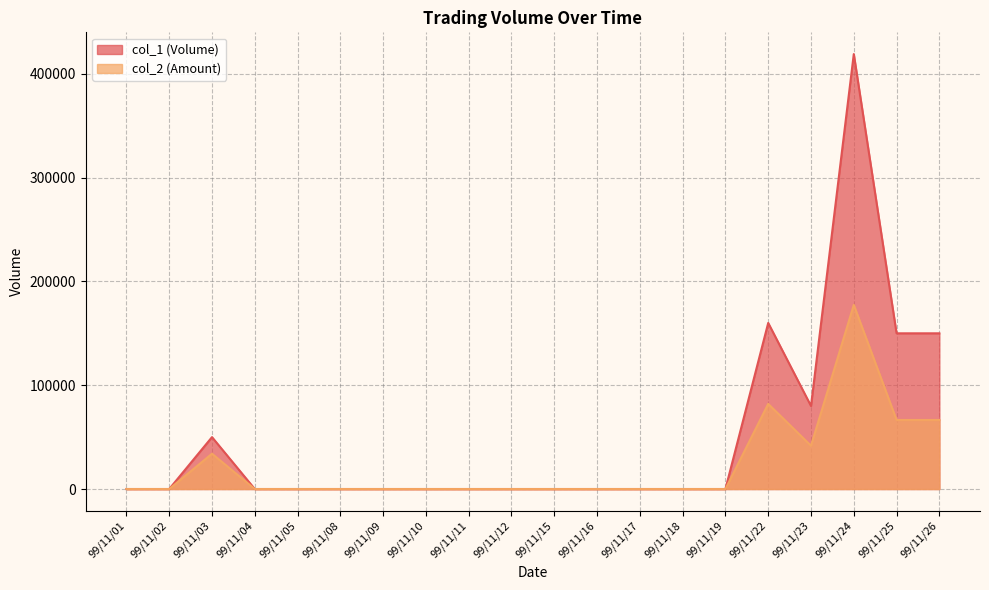

True or false: col_2 (Amount) and col_1 (Volume) intersect in this chart.

False